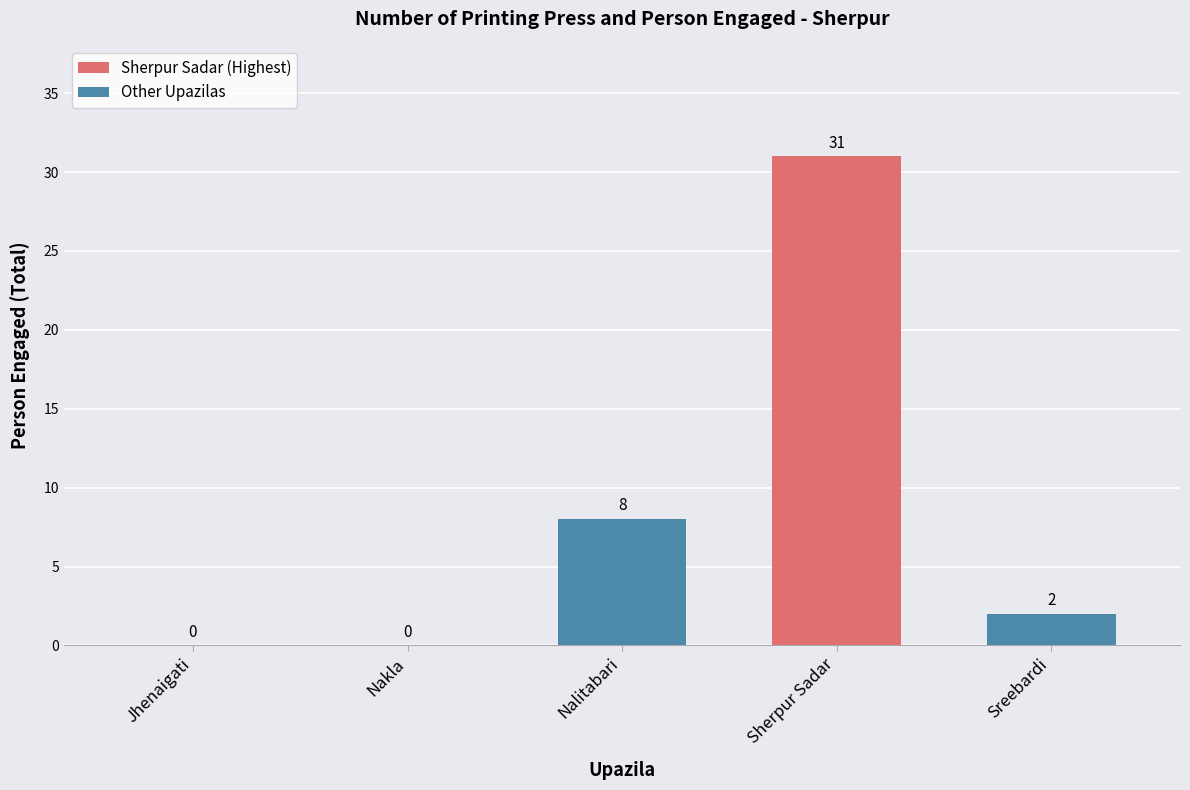

True or false: the data shows 0 at Jhenaigati.

True